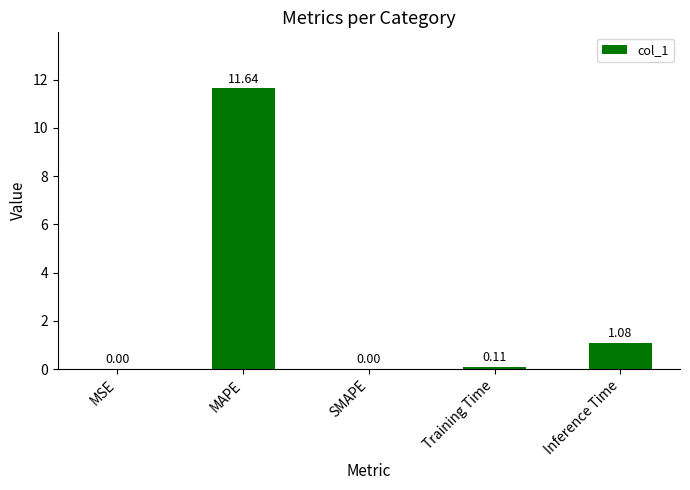

The chart shows a value of 0.0 at SMAPE. True or false?

True